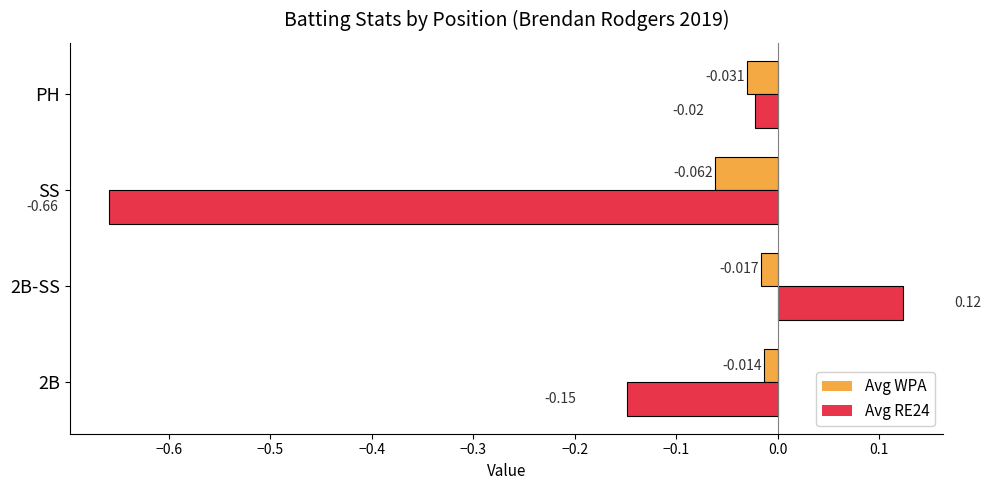

At which category does the chart reach its minimum across all series?

SS